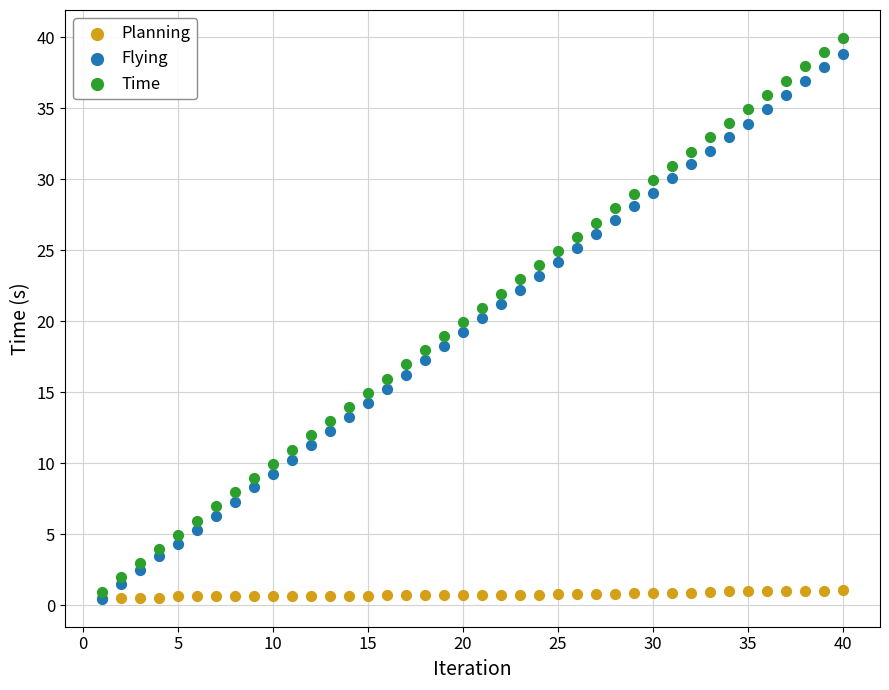

What are all the series names shown in the legend?

Planning, Flying, Time